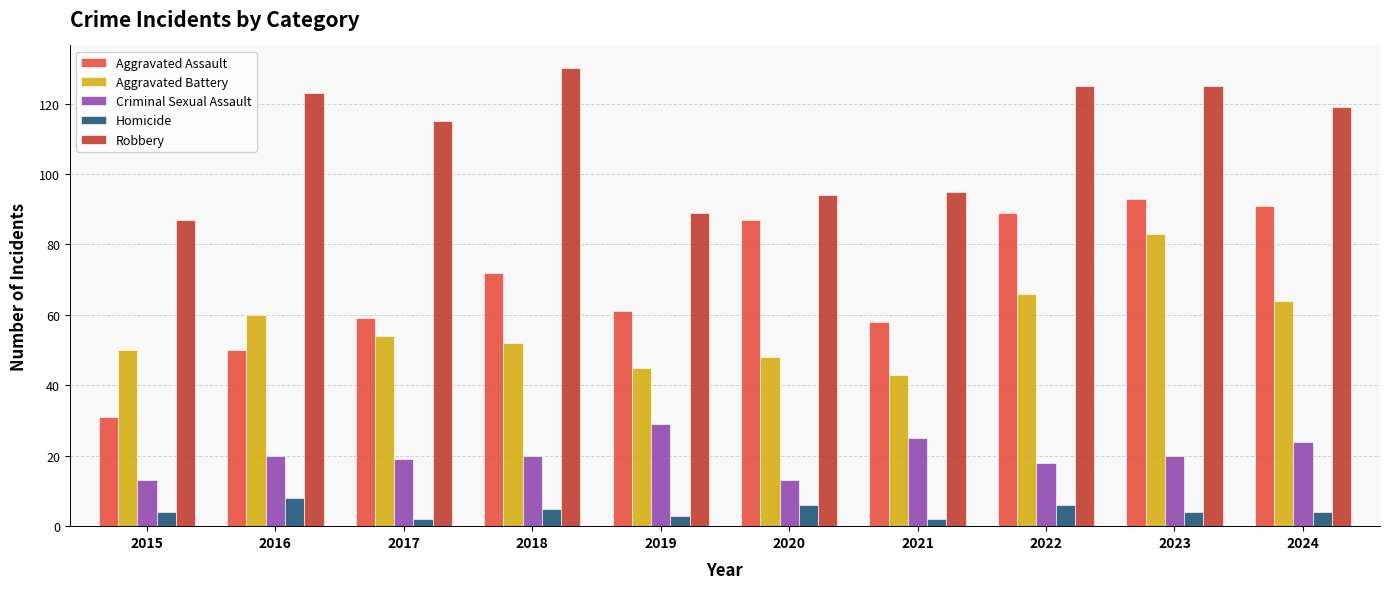

How many distinct data groups are displayed?

5